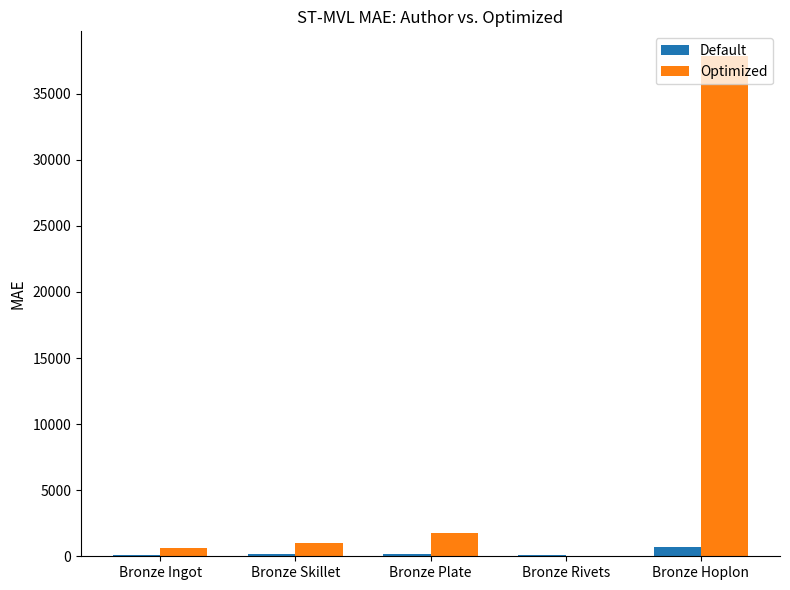

Is the value of Default at Bronze Hoplon greater than the value of Optimized at Bronze Plate?

No